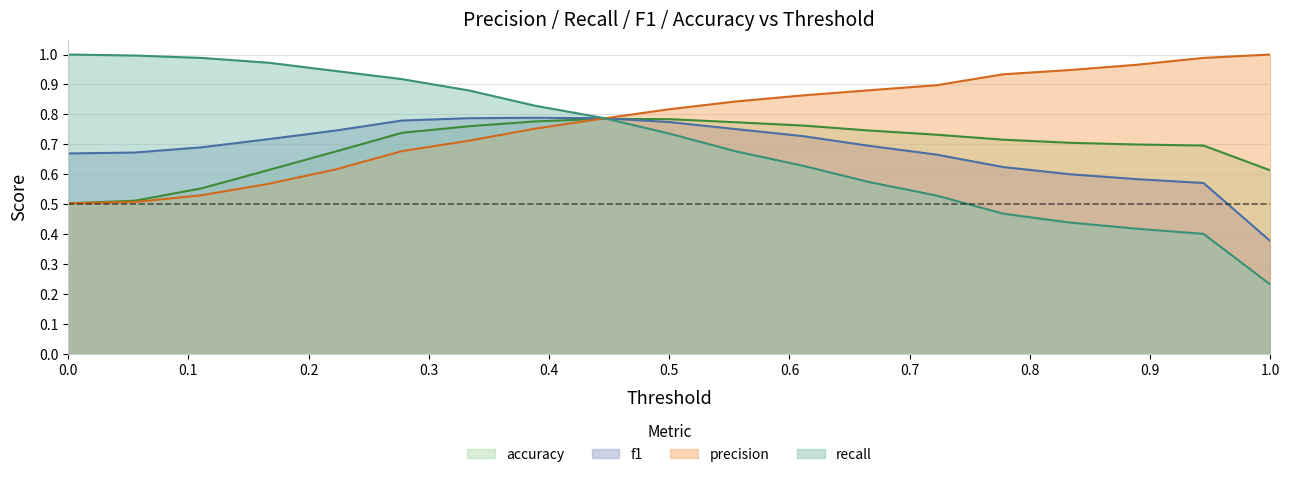

At which label is recall closest to 0?

1.0